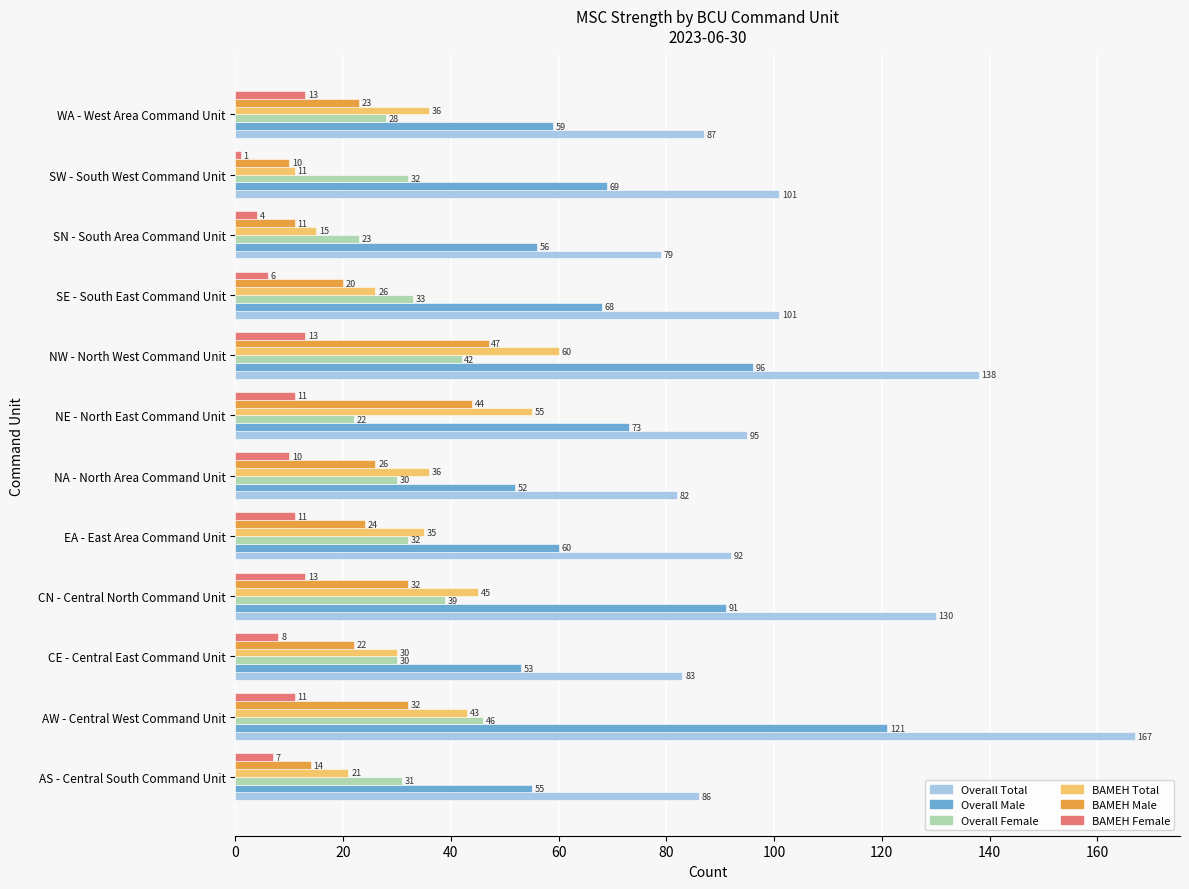

Which series has the largest total across all categories?

Overall Total